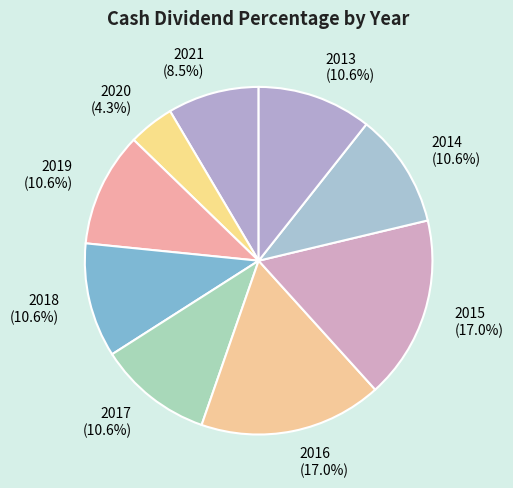

Between 2021 and 2020, which is larger?

2021